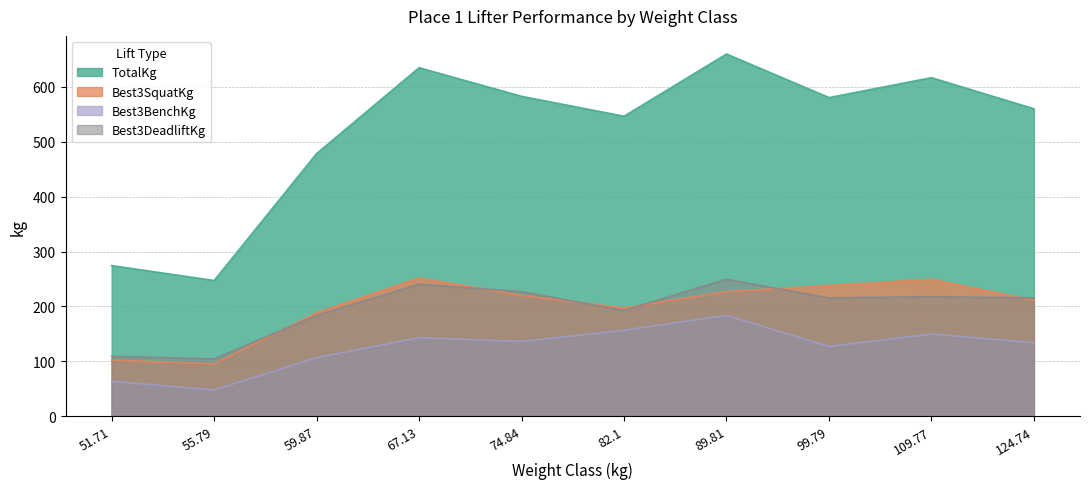

At which category does TotalKg reach its first local valley?

55.79